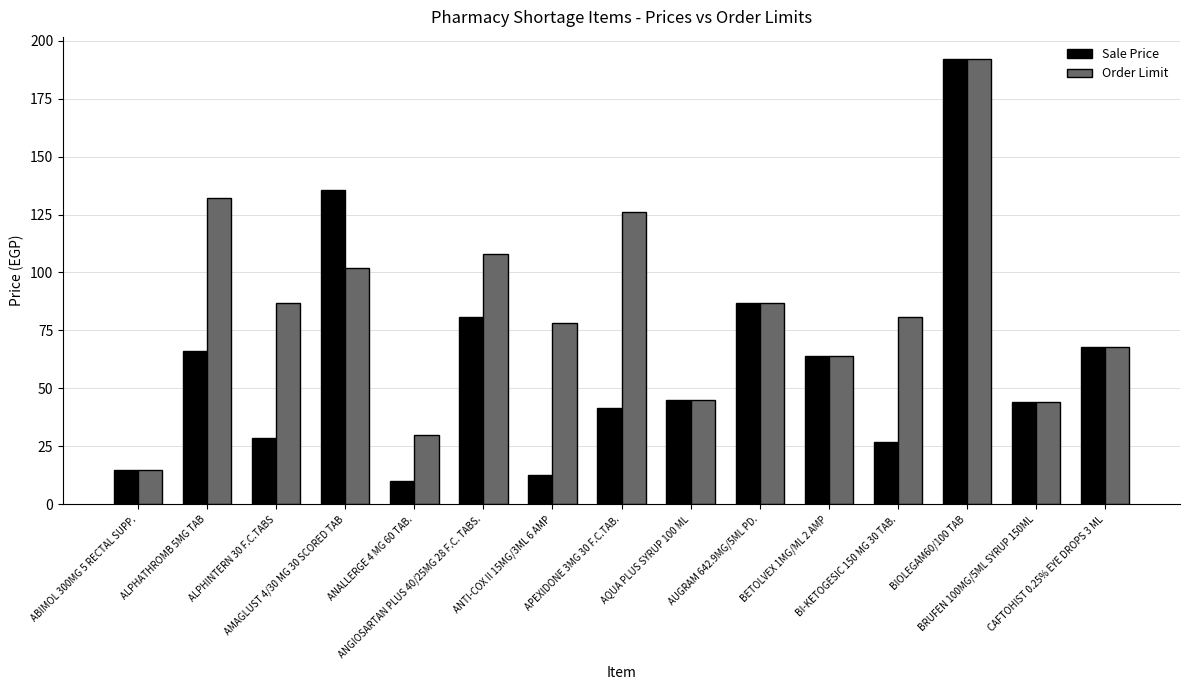

List the series in order of their overall mean, lowest first.

Sale Price, Order Limit